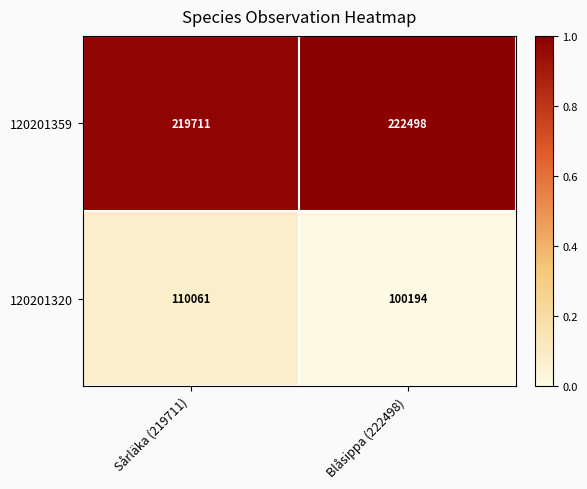

What is the greatest value displayed?

222498